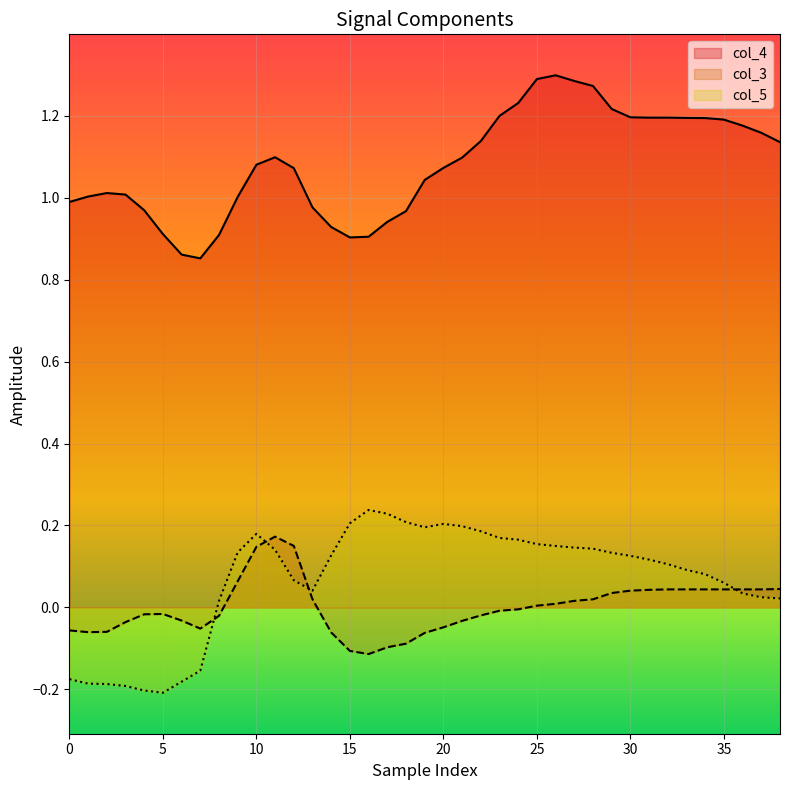

True or false: col_5 and col_4 cross at least once.

False